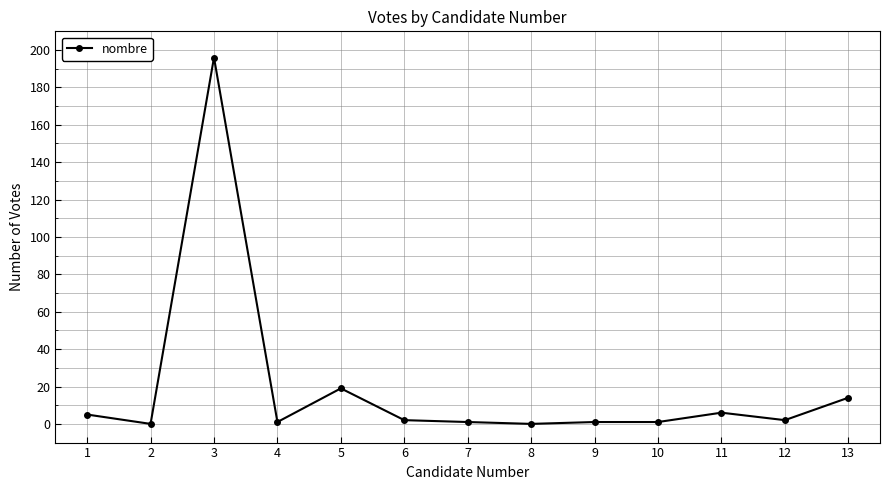

What is the greatest value displayed?

196